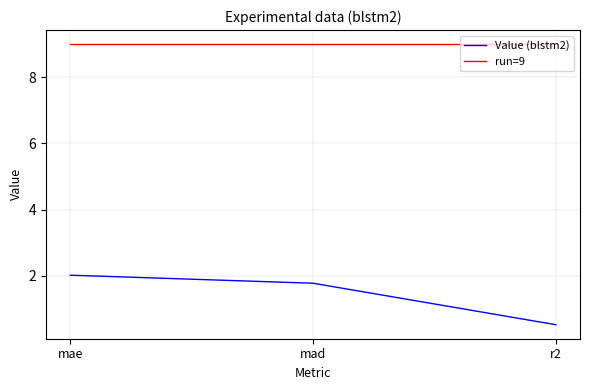

How many lines are shown in the chart?

2